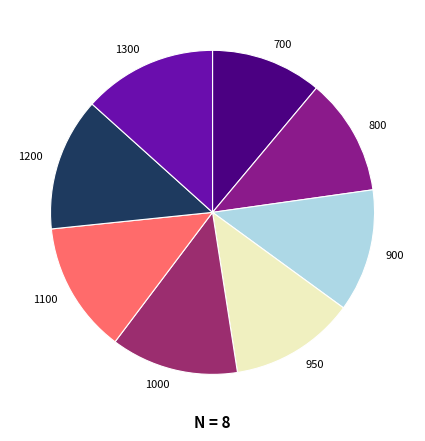

Which category has the smallest portion of the pie?

700